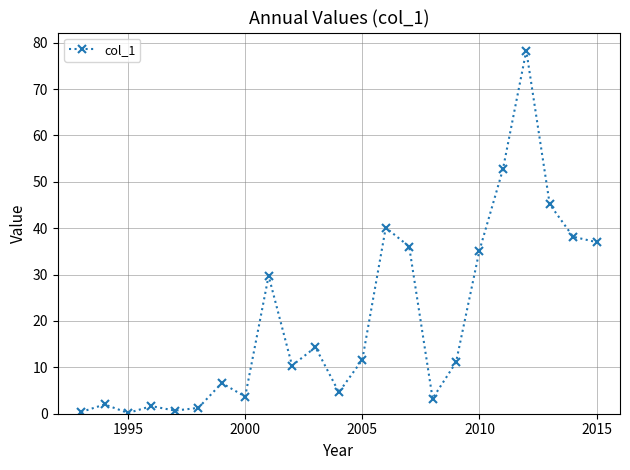

What is the value of the 19th point from the left?

52.7